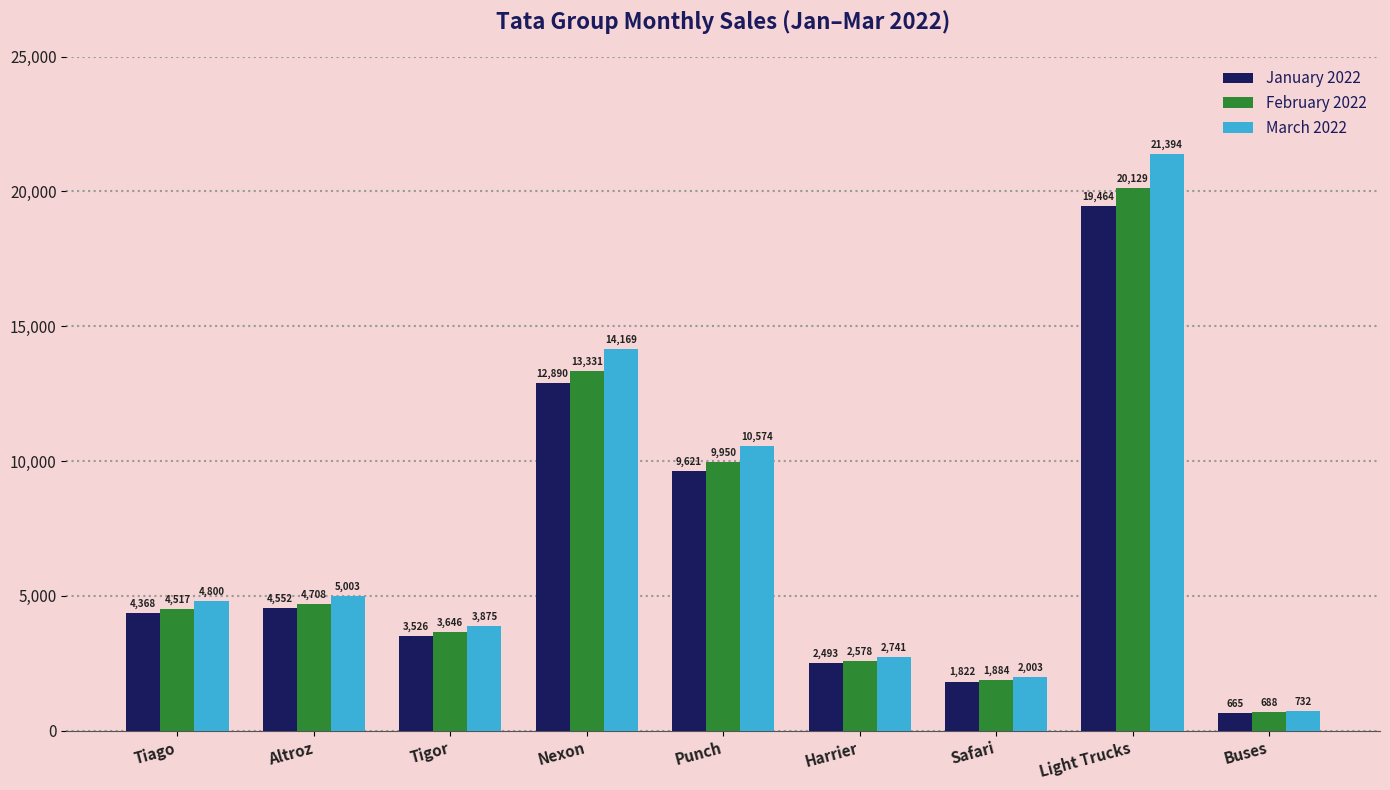

What is the greatest value displayed?

21394